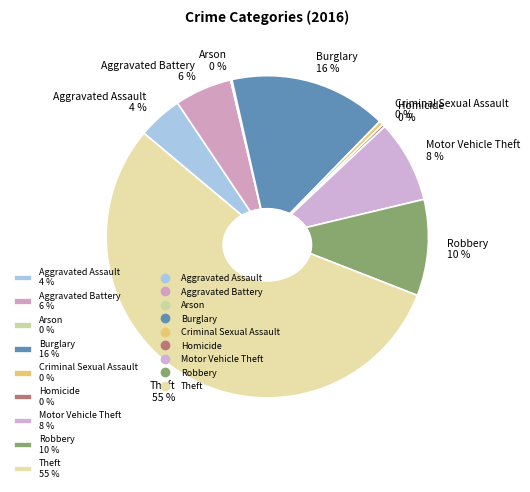

To the nearest percent, what is the combined percentage of Aggravated Assault and Robbery?

14%